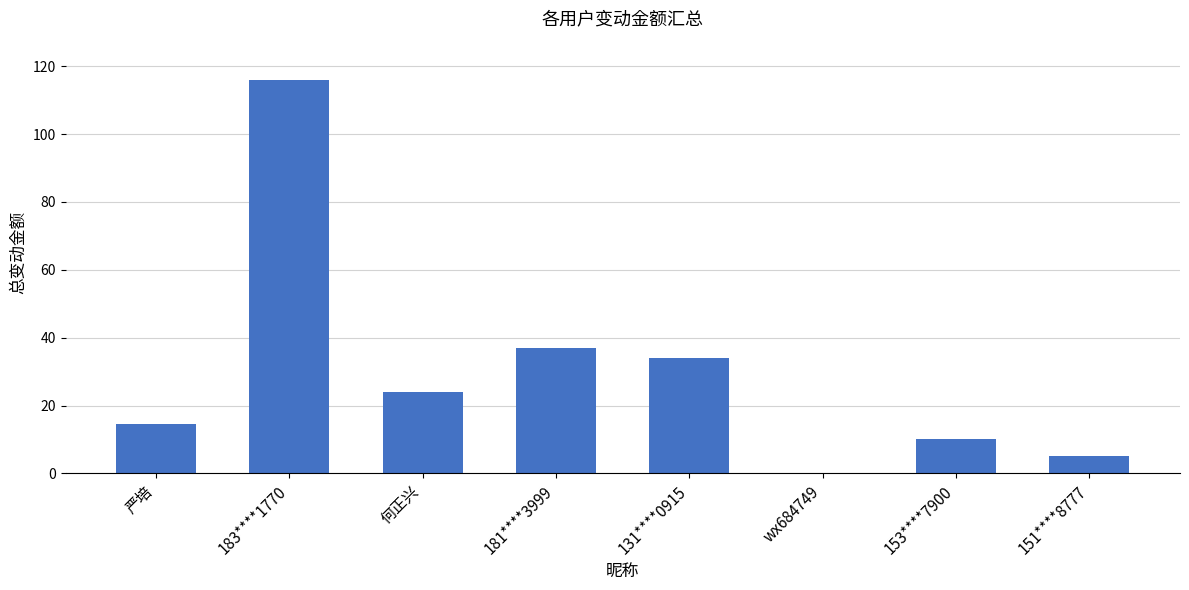

At which category does the chart reach its peak across all series?

183****1770